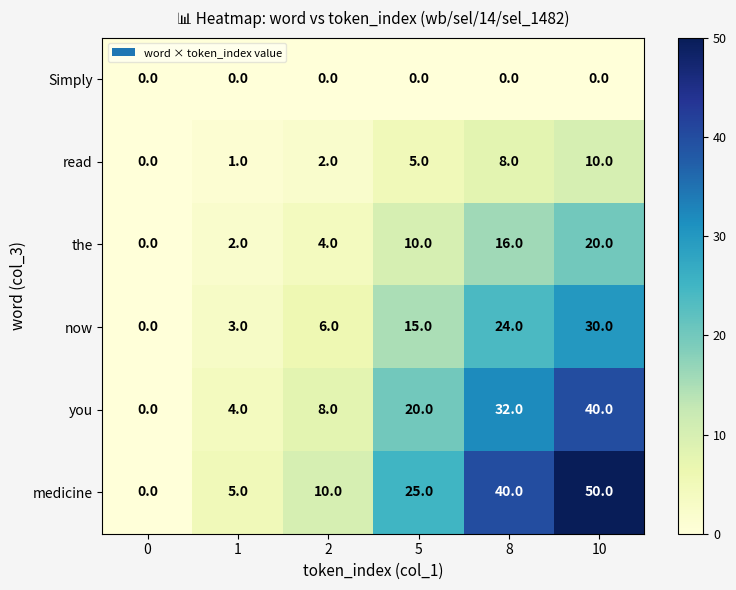

Which category has the highest value in the you series?

10